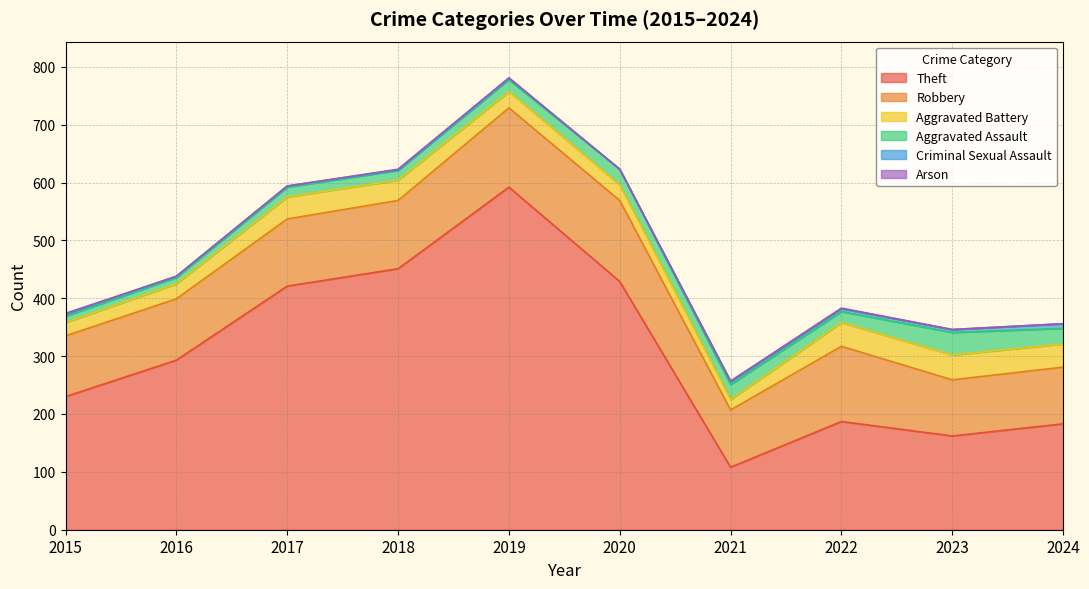

How many lines are shown in the chart?

6